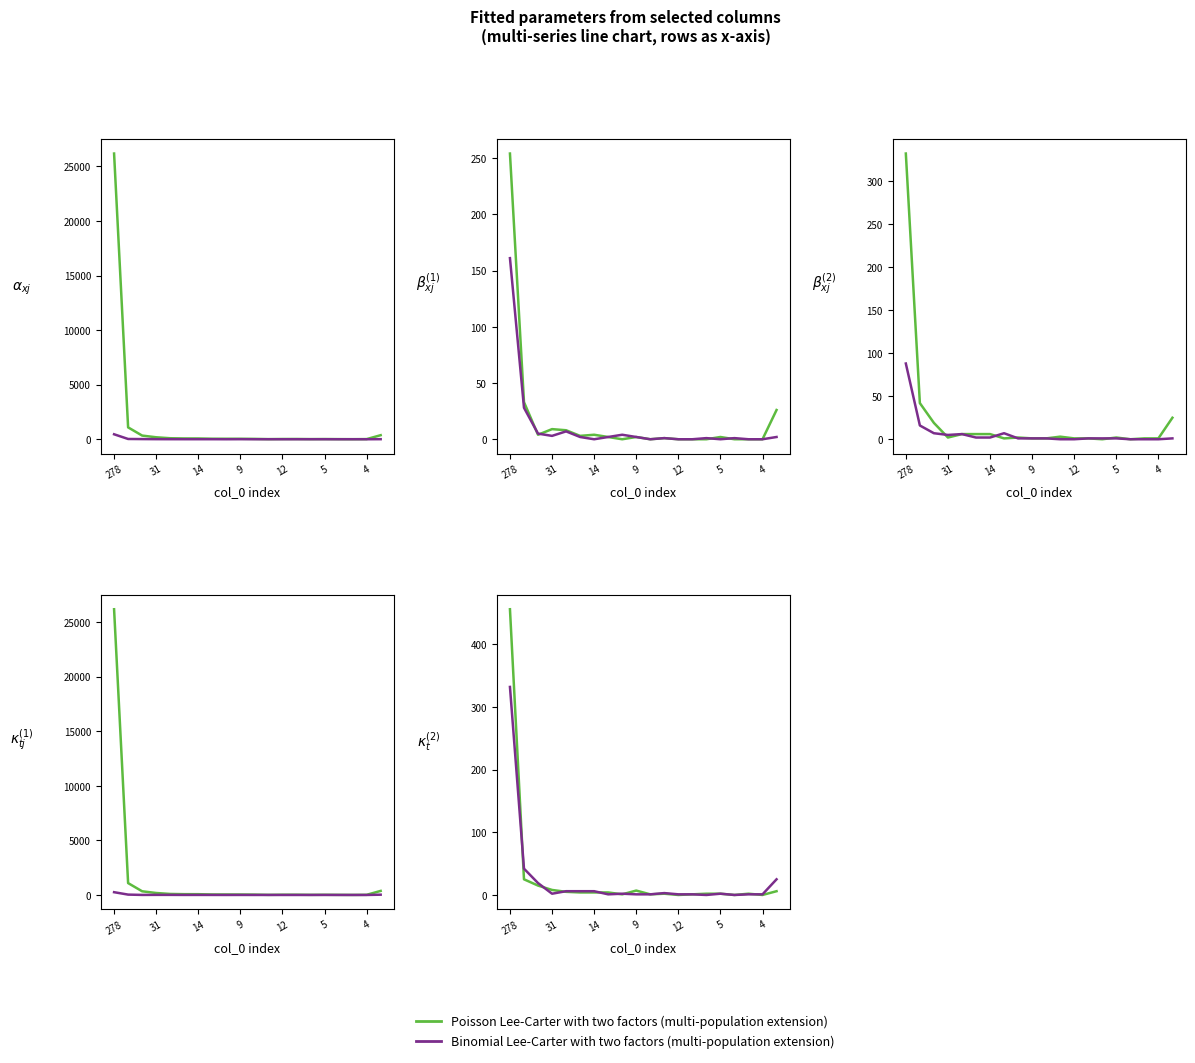

The Poisson Lee-Carter with two factors (multi-population extension) series shows 3 at 7. True or false?

False